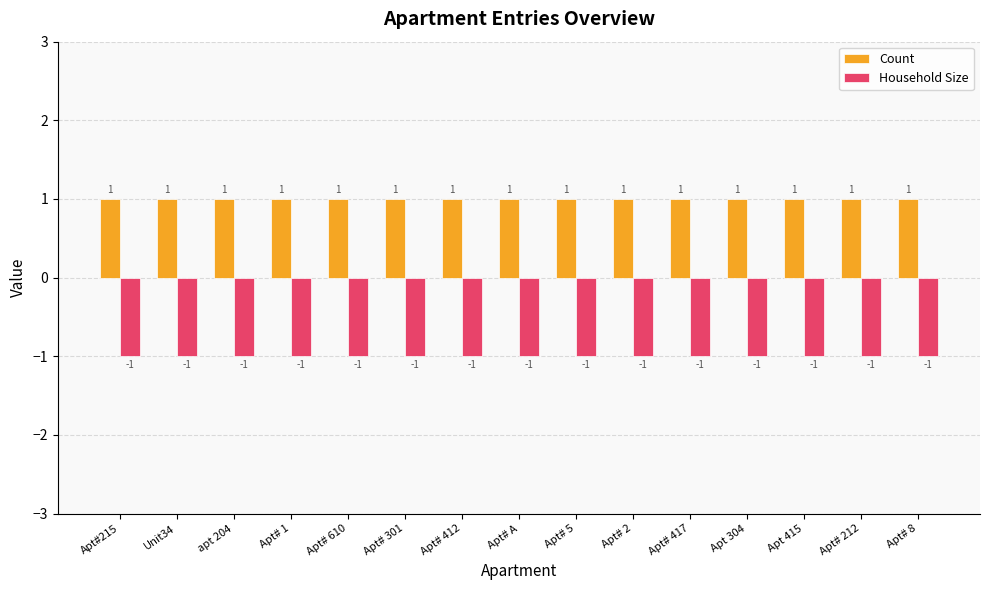

Read the Count value at Apt# 8.

1